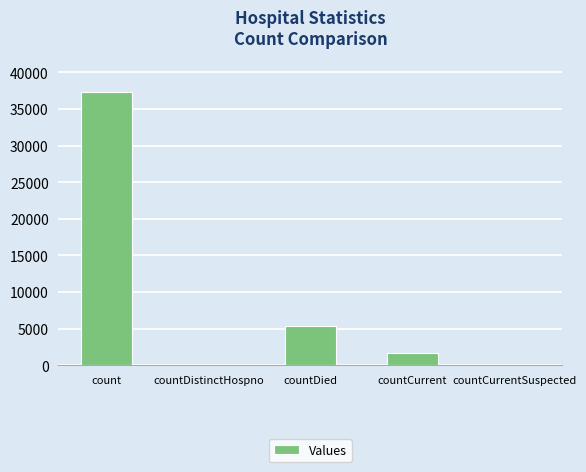

What is the sum of all values?

44342